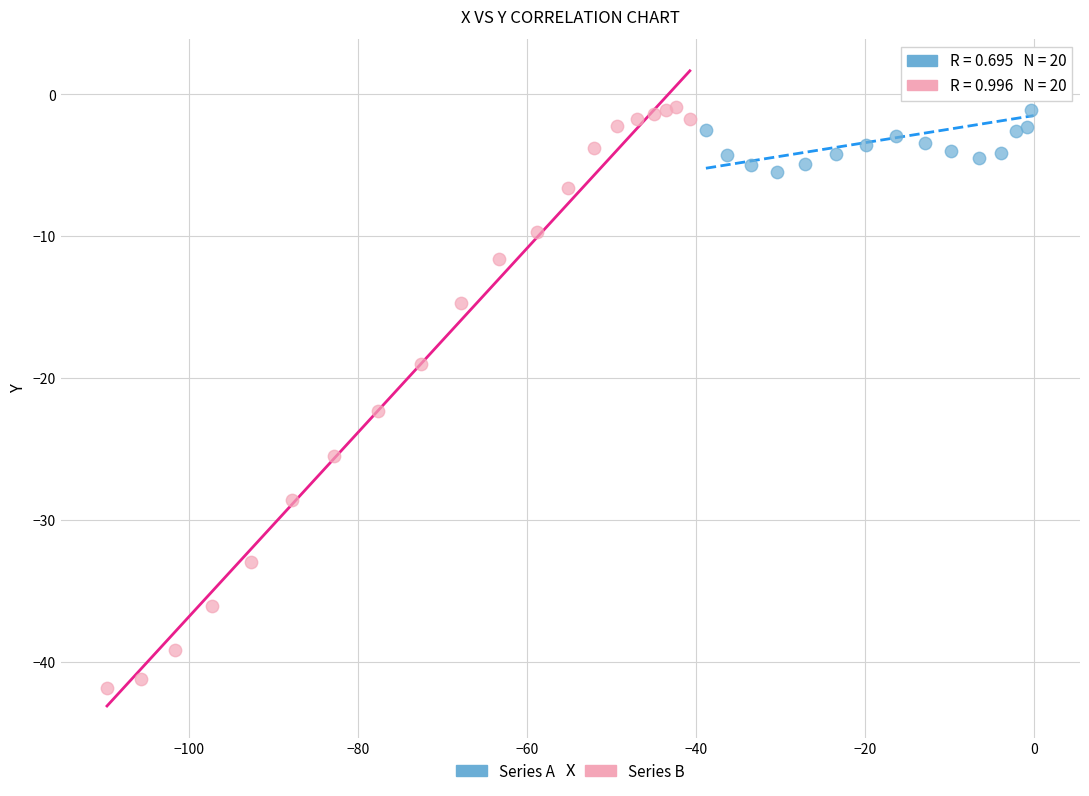

Which series contains the lowest Y value?

Series B